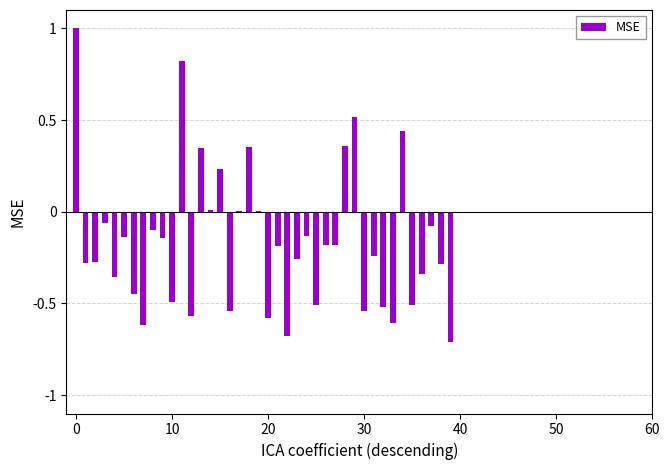

What is the greatest value displayed?

1.0